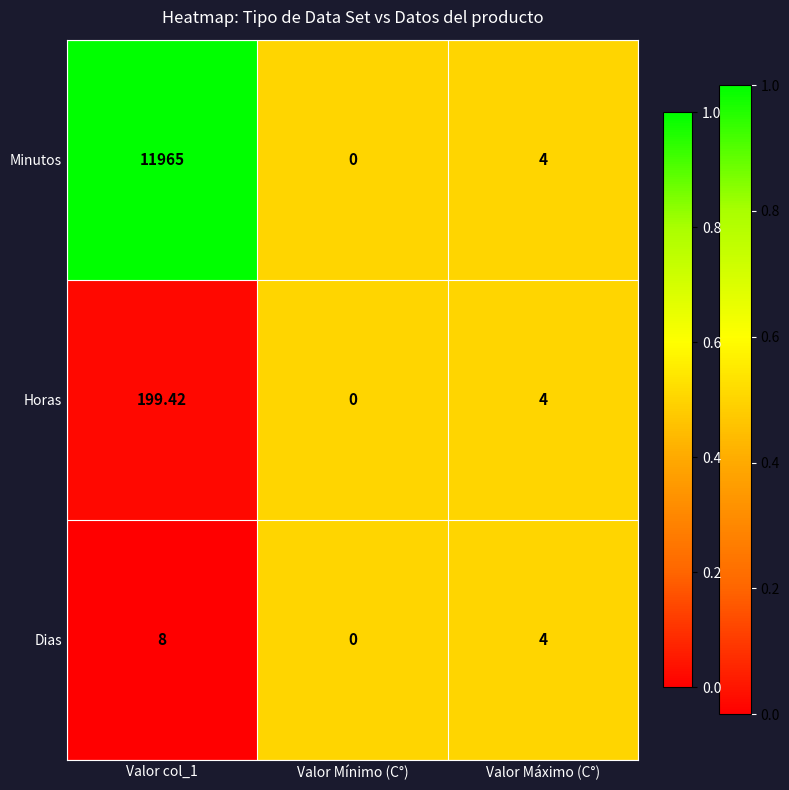

Which series changed the most between Valor col_1 and Valor Máximo (C°)?

Minutos